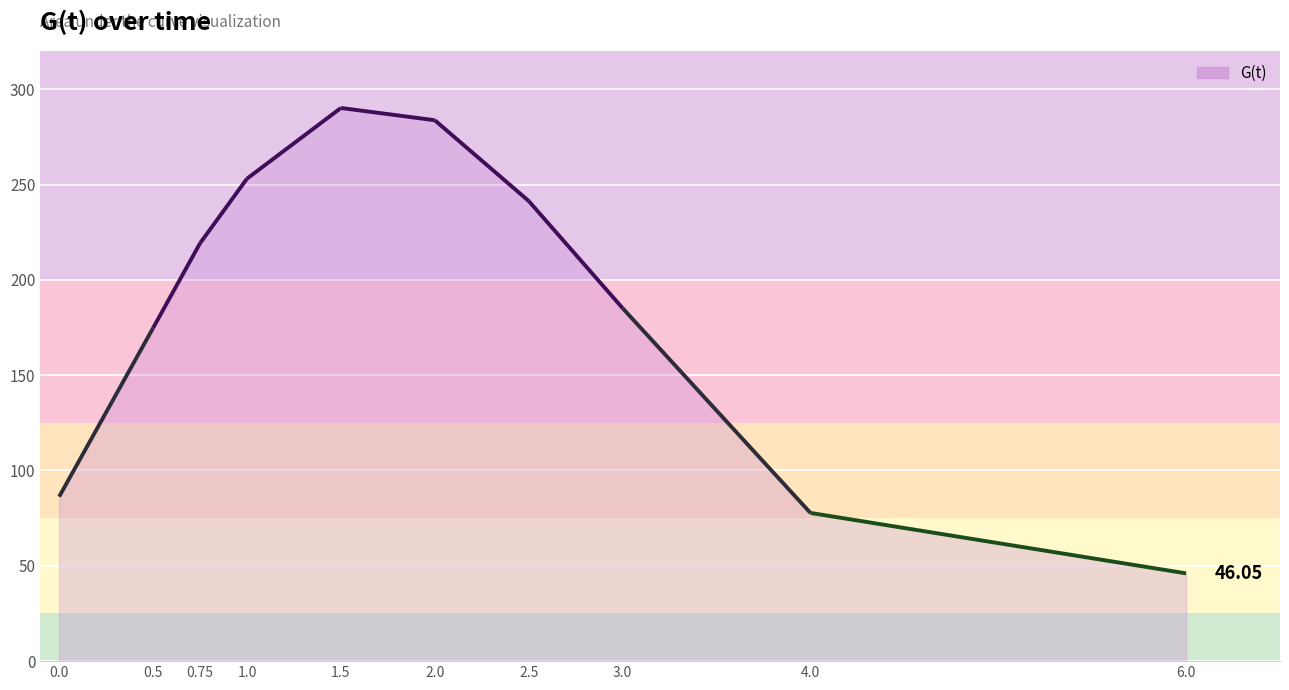

List the labels in order of value, smallest first.

6.0, 4.0, 0.0, 0.5, 3.0, 0.75, 2.5, 1.0, 2.0, 1.5